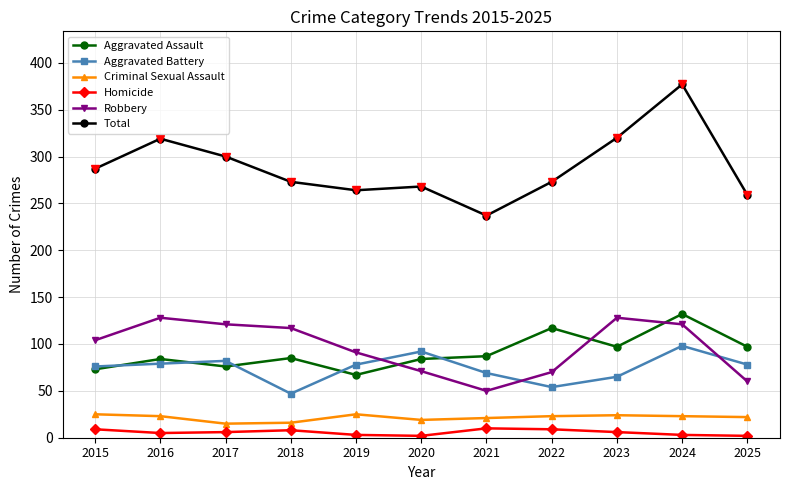

What is the difference between the Aggravated Battery values at 2023 and 2015?

11